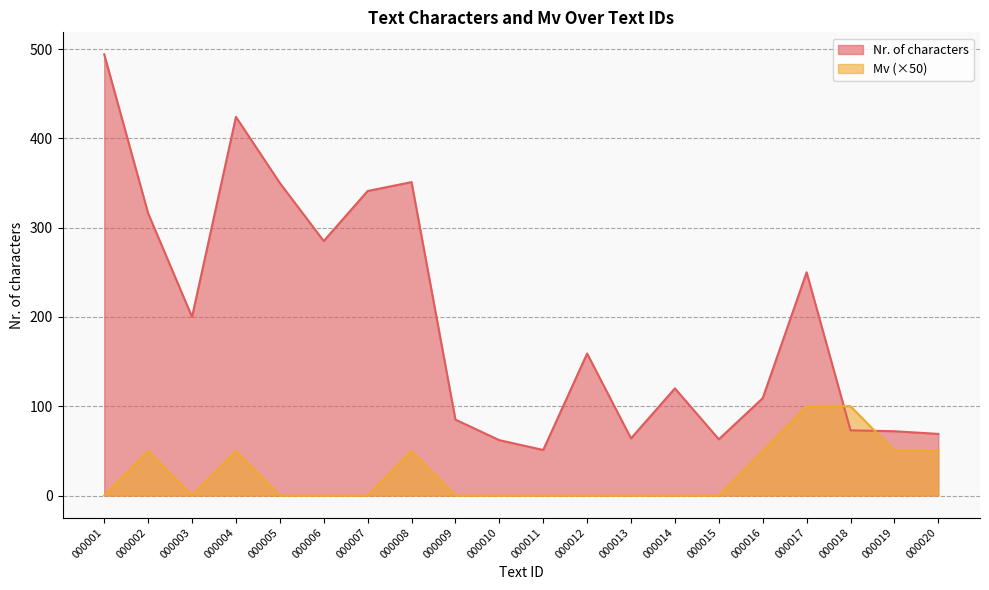

The Mv series shows 50 at 000008. True or false?

True